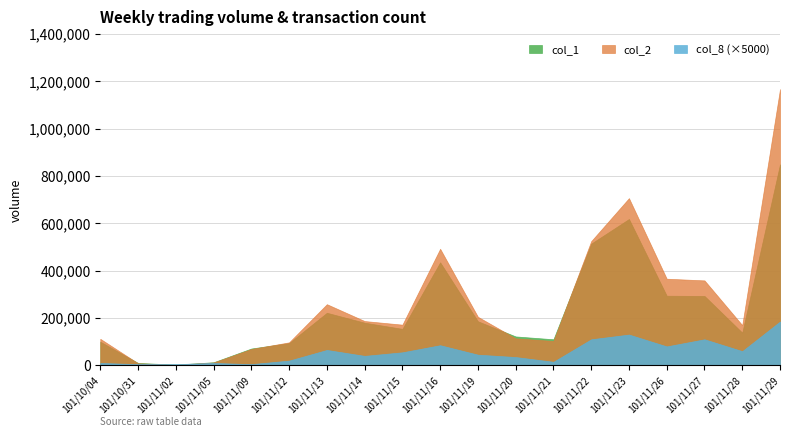

What are all the series names shown in the legend?

col_1, col_2, col_8 (×5000)